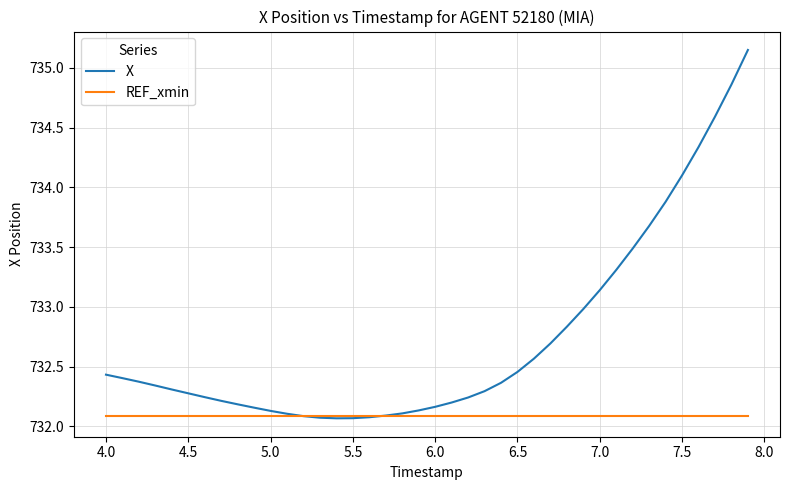

Count the number of data series in this chart.

2